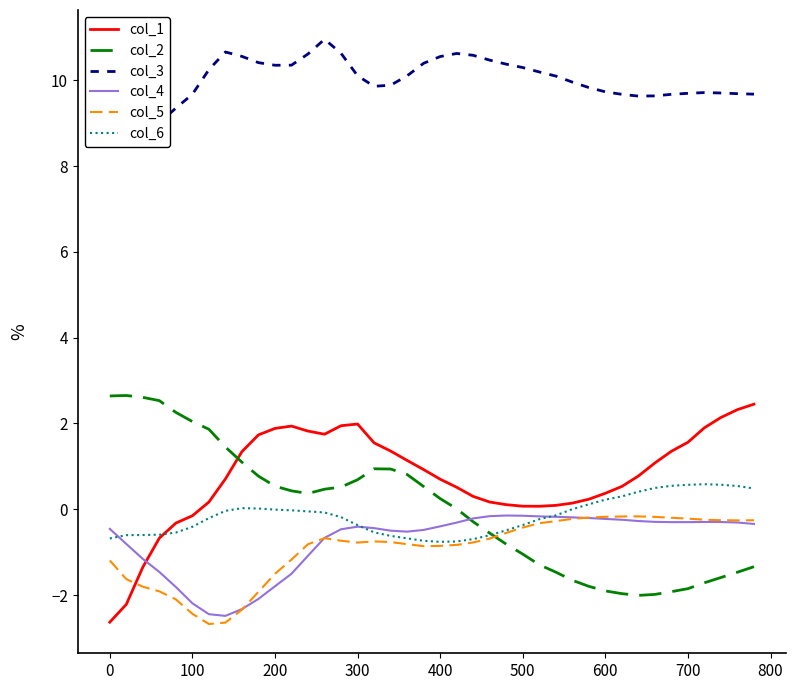

What is the lowest value of the col_6 series?

-0.8